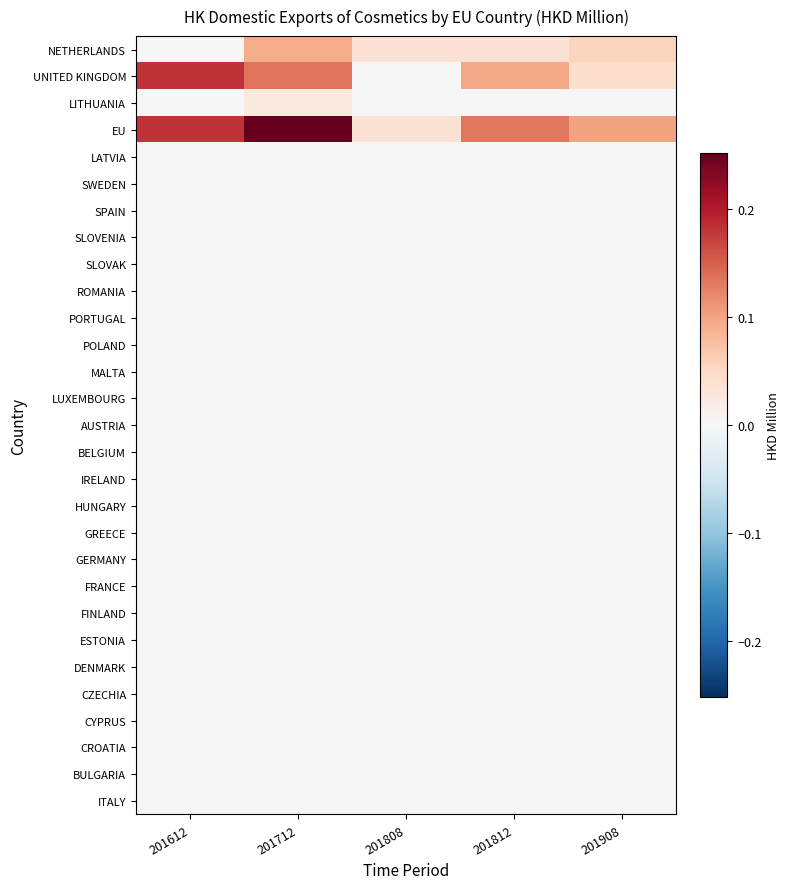

Rank the series by their maximum value, from lowest to highest.

LATVIA, SWEDEN, SPAIN, SLOVENIA, SLOVAK, ROMANIA, PORTUGAL, POLAND, MALTA, LUXEMBOURG, AUSTRIA, BELGIUM, IRELAND, HUNGARY, GREECE, GERMANY, FRANCE, FINLAND, ESTONIA, DENMARK, CZECHIA, CYPRUS, CROATIA, BULGARIA, ITALY, LITHUANIA, NETHERLANDS, UNITED KINGDOM, EU